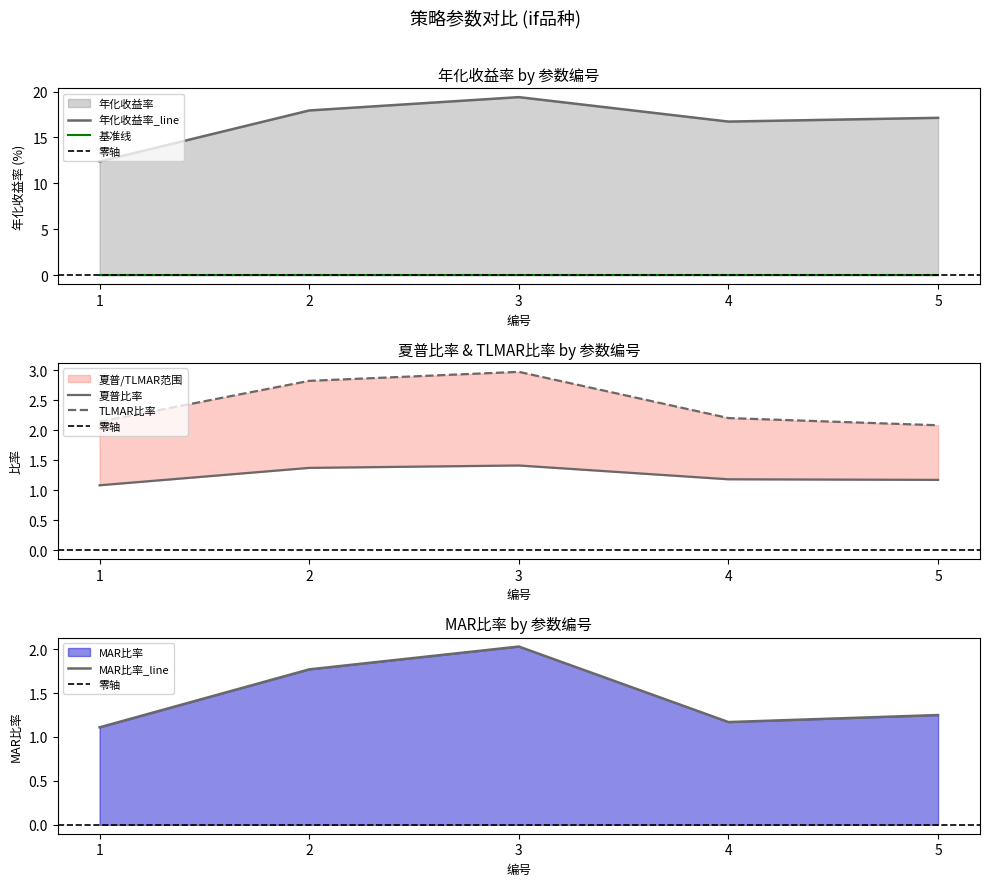

True or false: 年化收益率 and TLMAR比率 cross at least once.

False